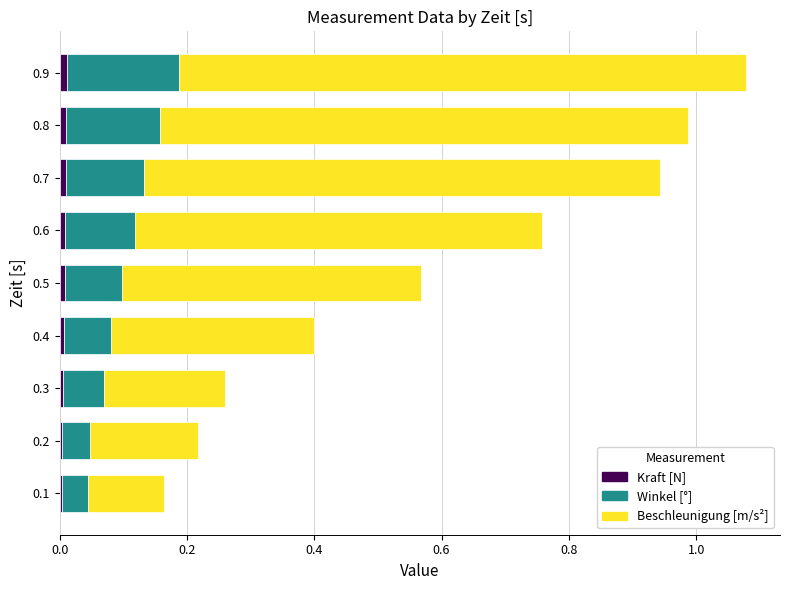

At which category is the sum across all series the highest?

0.9